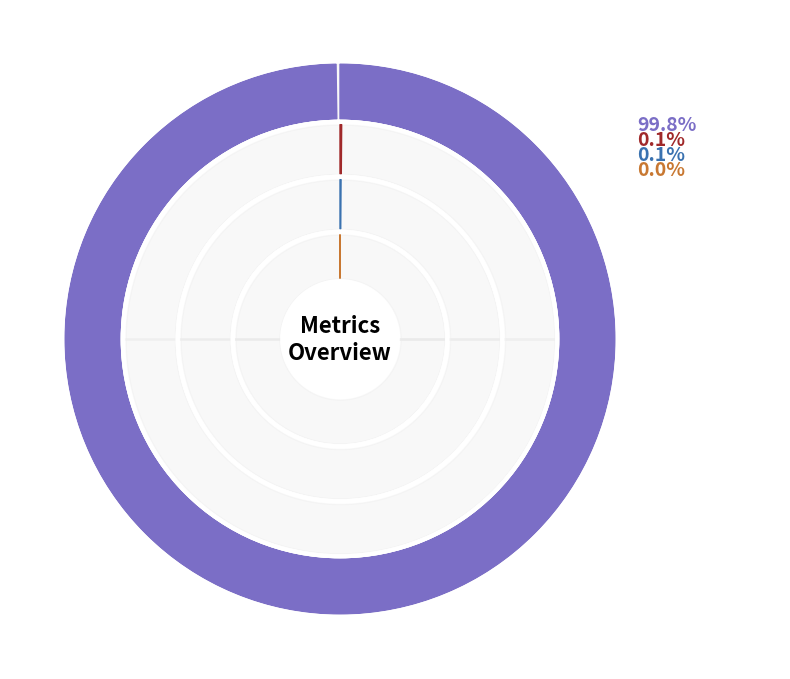

Rank the categories by value from lowest to highest.

Inference Time, Training Time, SMAPE, MAPE